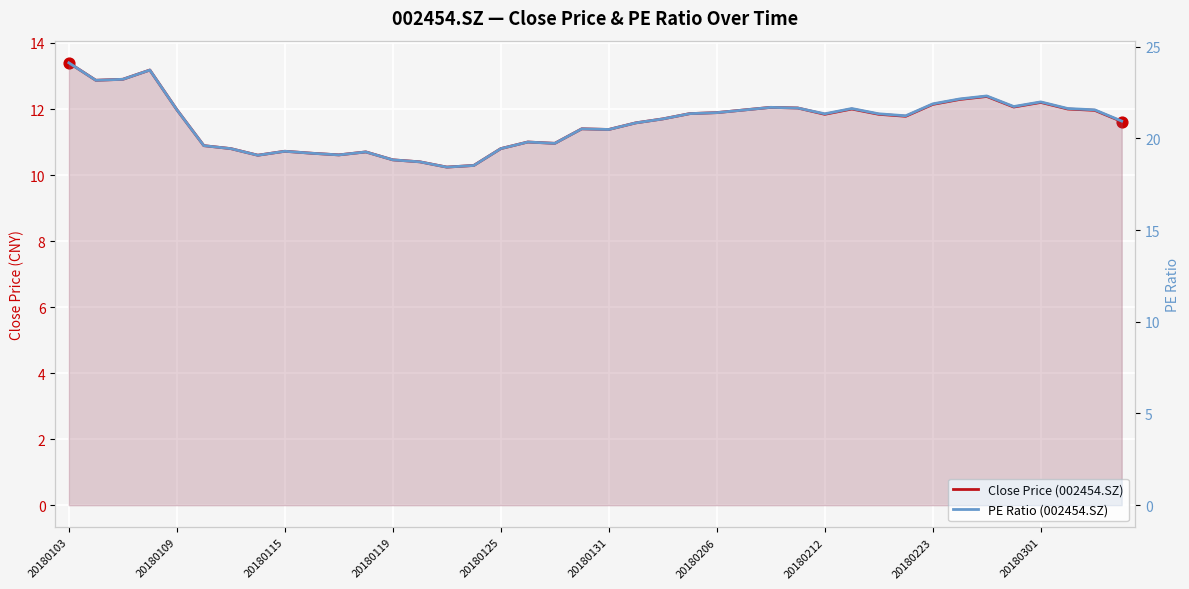

At which category is the sum across all series the highest?

20180103